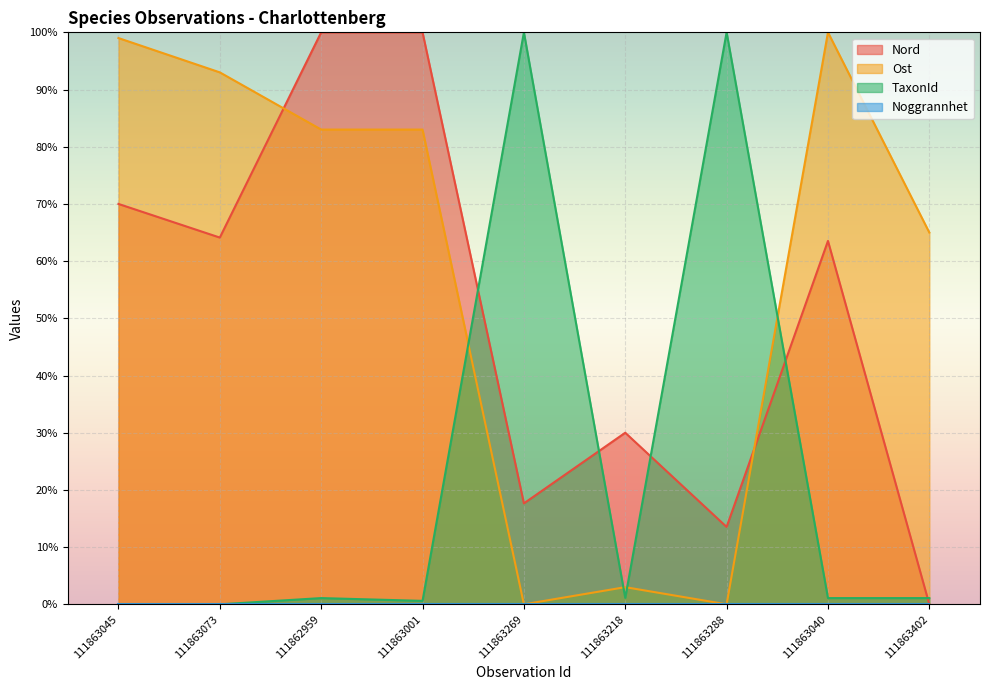

At which label is Nord closest to 50?

111863040